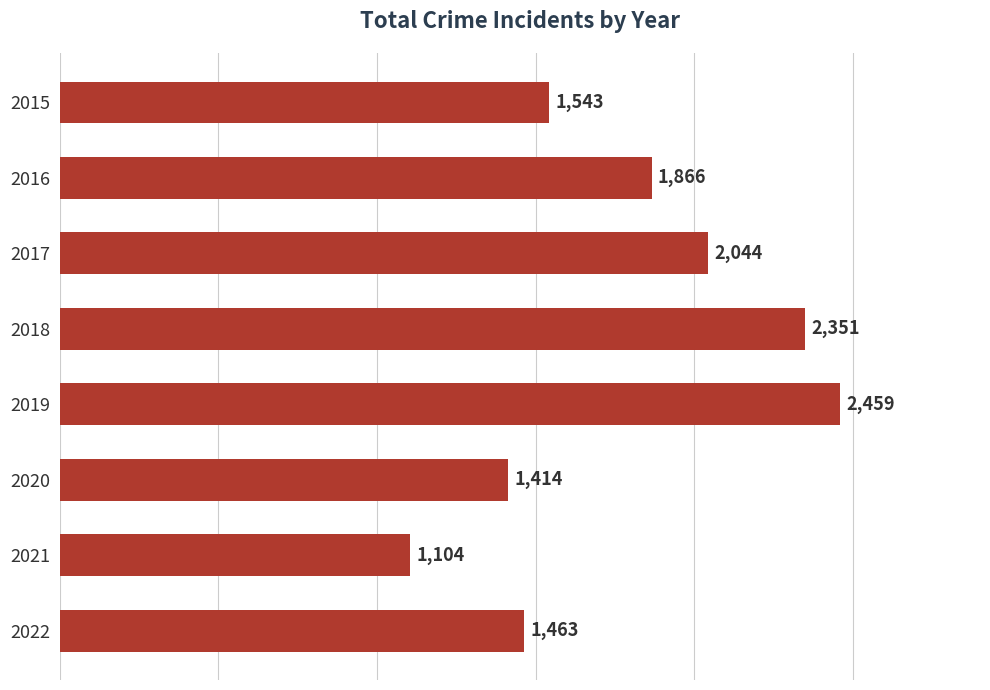

Where is the data nearest to the value 1781?

2016